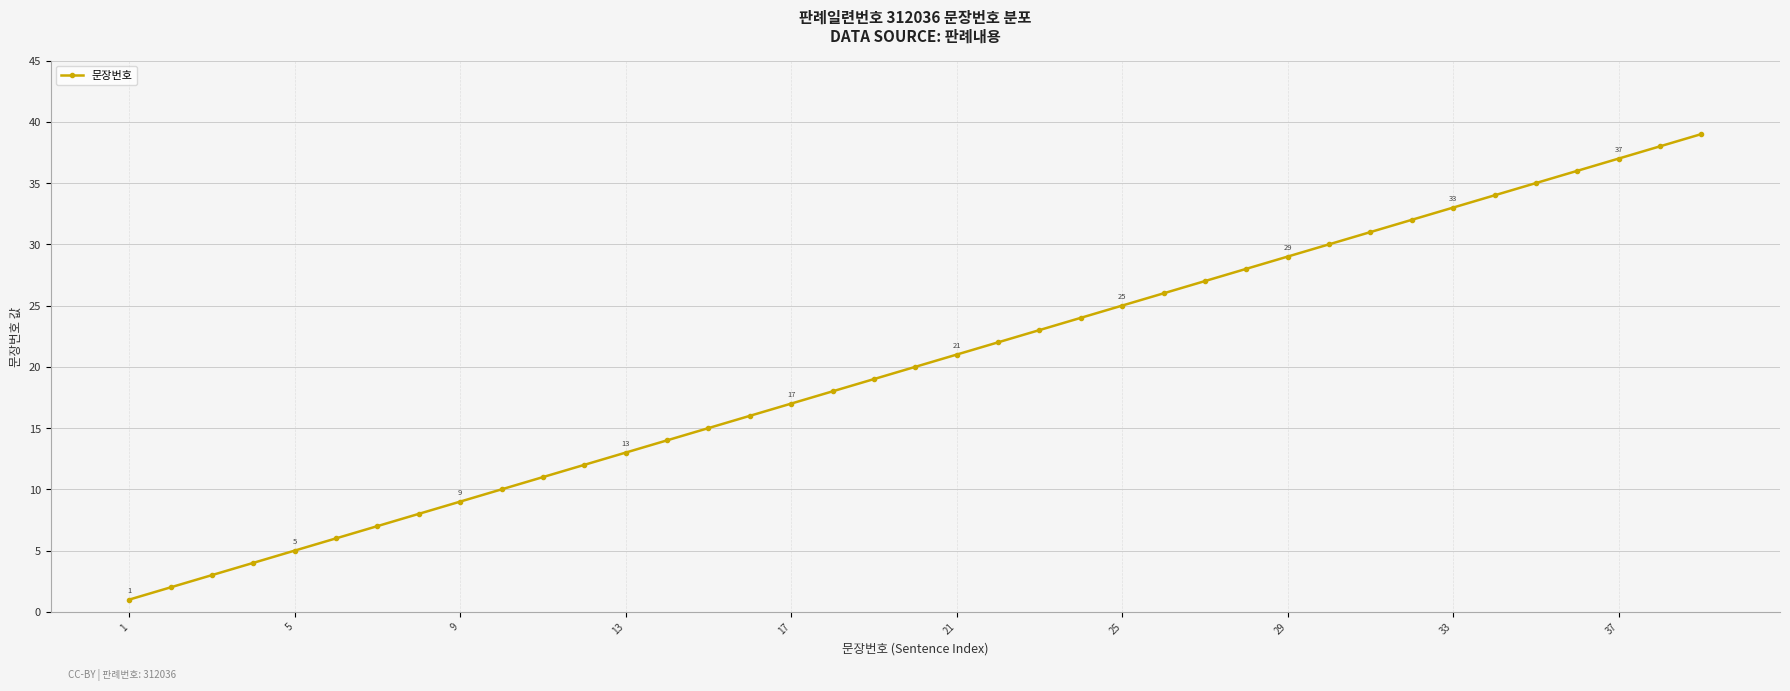

True or false: there are more than 2 points higher than both neighbors.

False